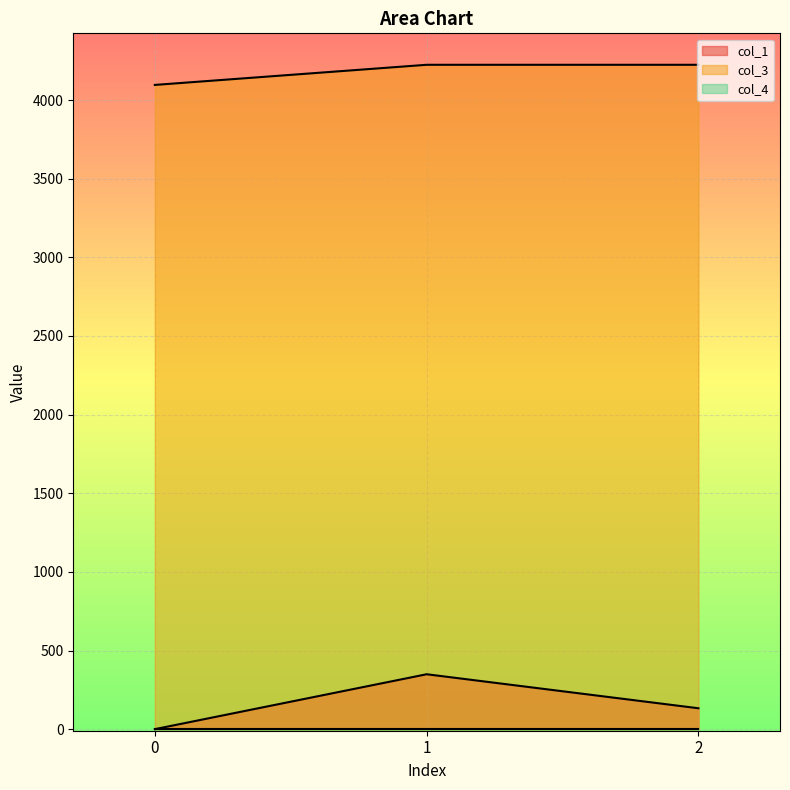

What is the total value across all series at 0?

4096.0